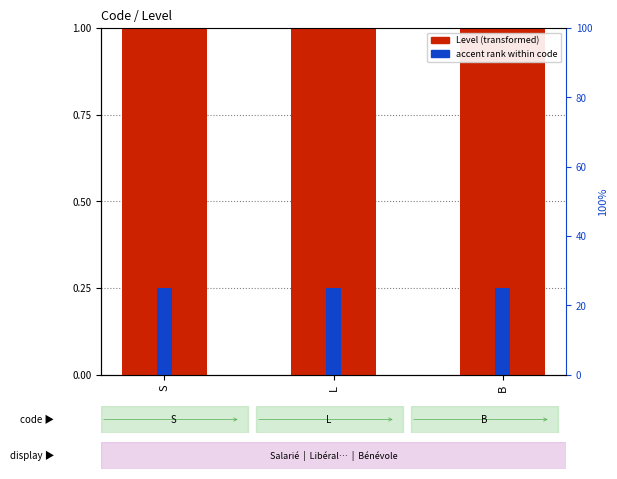

Which series has the widest spread of values?

Level